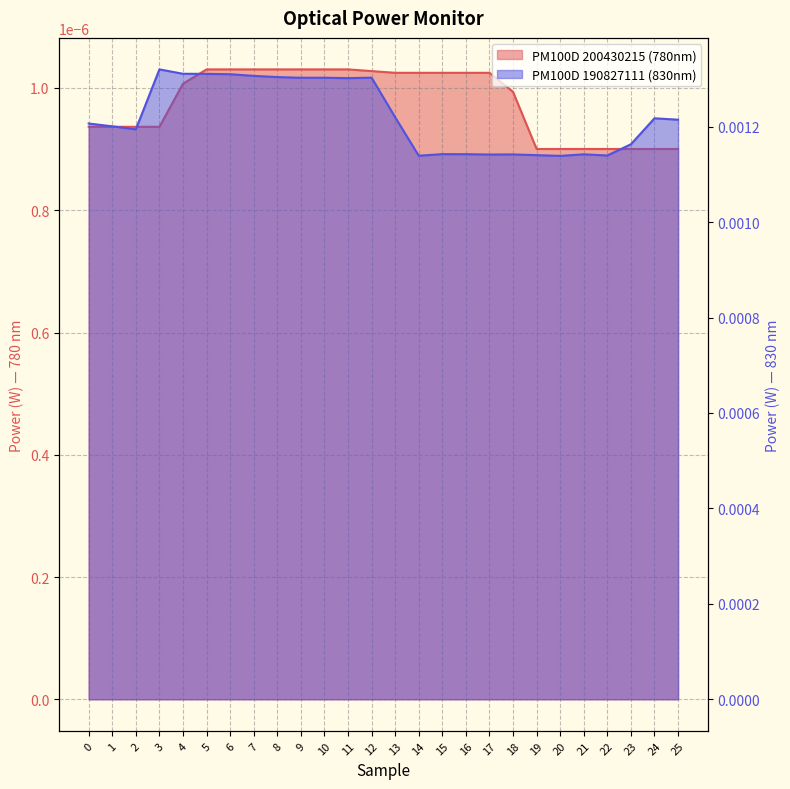

List the labels in order of value, smallest first.

20, 14, 22, 19, 17, 18, 21, 16, 15, 23, 2, 1, 0, 25, 24, 13, 11, 9, 10, 12, 8, 7, 6, 5, 4, 3